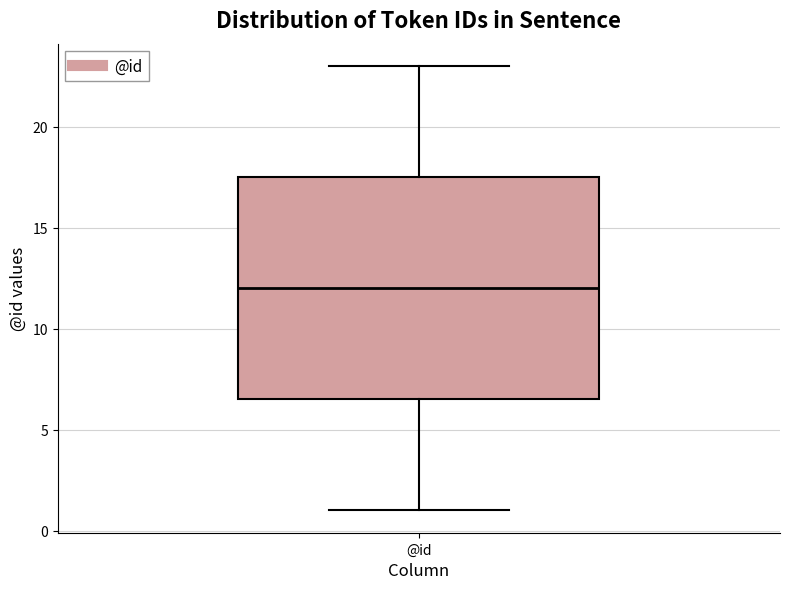

Read this box plot against the y-axis: the position of the median line, the range covered by the box, and the ends of both whiskers. The values are not printed on the chart, so give them approximately, as read against the axis.

median 12.0, box 6.5 to 17.5, whiskers 1.0 to 23.0